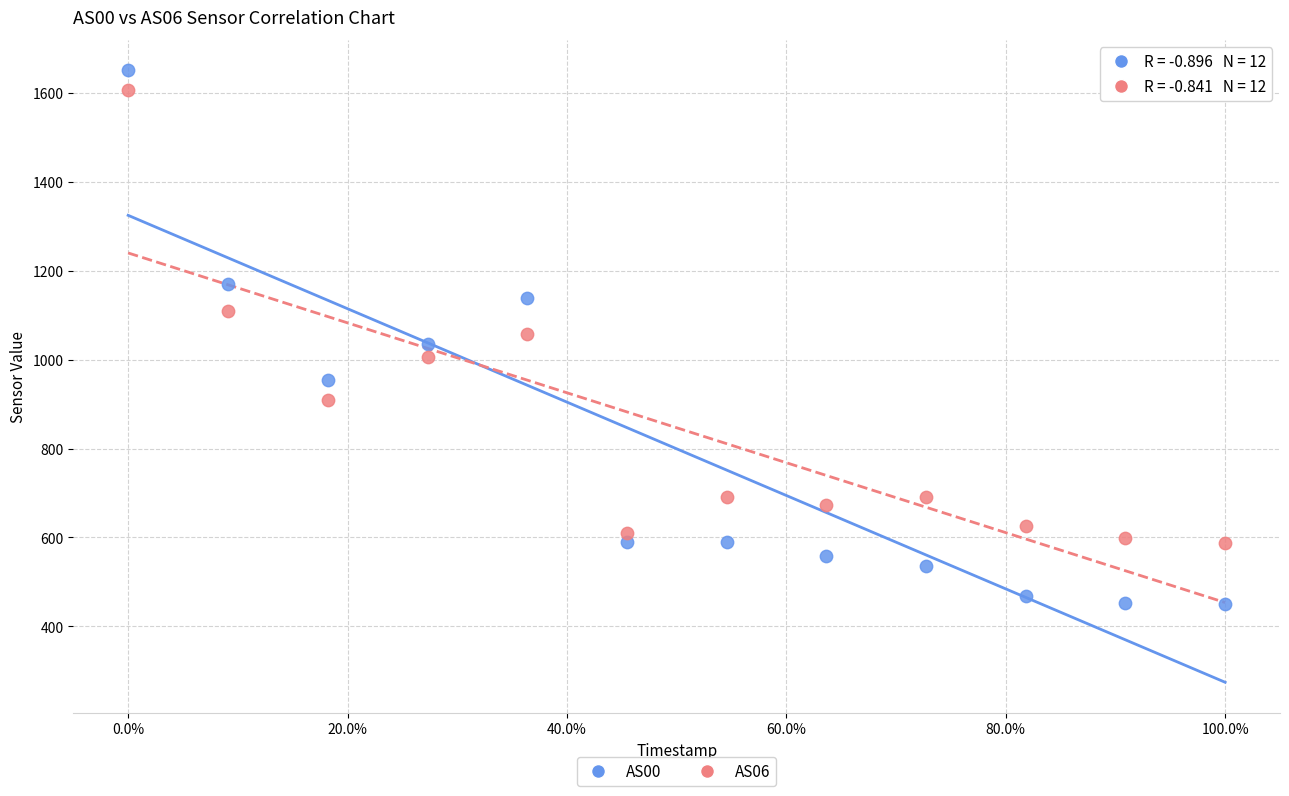

Which series contains the lowest Y value?

AS00